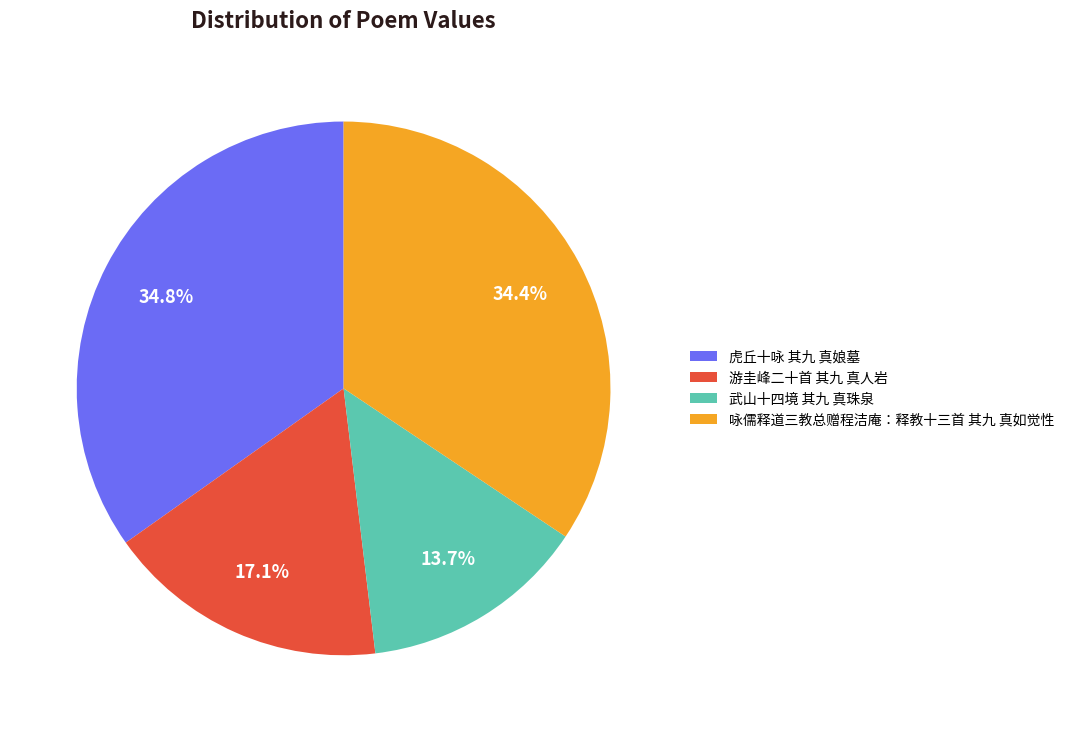

Count the number of slices in the pie.

4